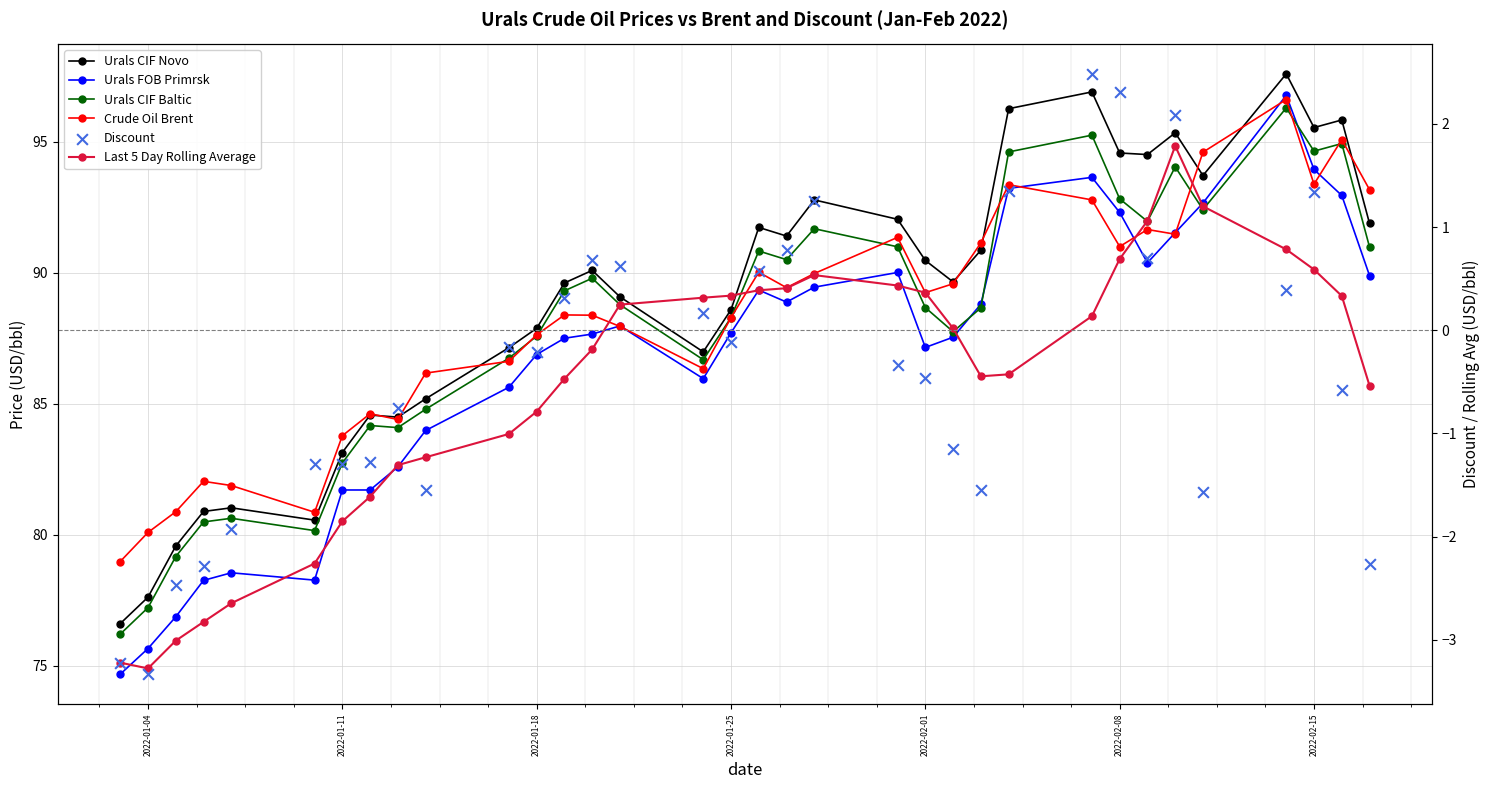

Is the value of Urals FOB Primrsk at 24 greater than the value of Last 5 Day Rolling Average at 33?

Yes